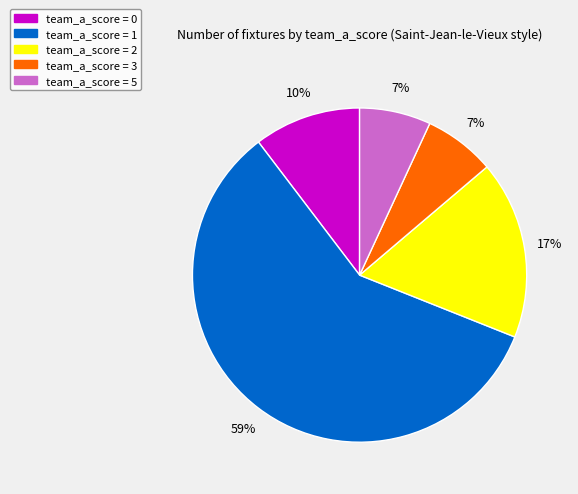

To the nearest percent, what is the difference between the largest and smallest slice percentages?

52%